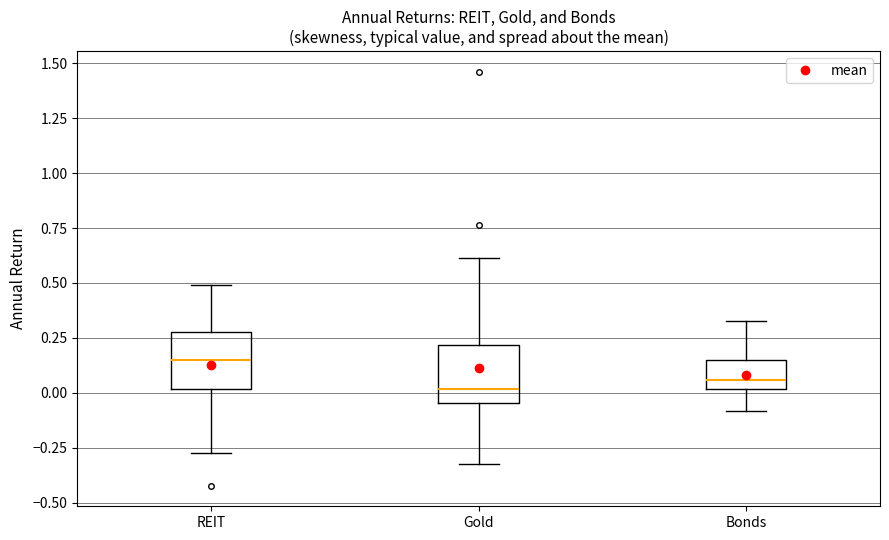

Reading left to right, transcribe this box plot: for each box, give where its median line is, the range the box spans, and where its two whiskers end, as read against the y-axis. The values are not printed on the chart, so give them approximately, as read against the axis.

REIT: median 0.15, box 0.00 to 0.25, whiskers -0.25 to 0.50
Gold: median 0.00, box -0.05 to 0.20, whiskers -0.35 to 0.60
Bonds: median 0.05, box 0.00 to 0.15, whiskers -0.10 to 0.35